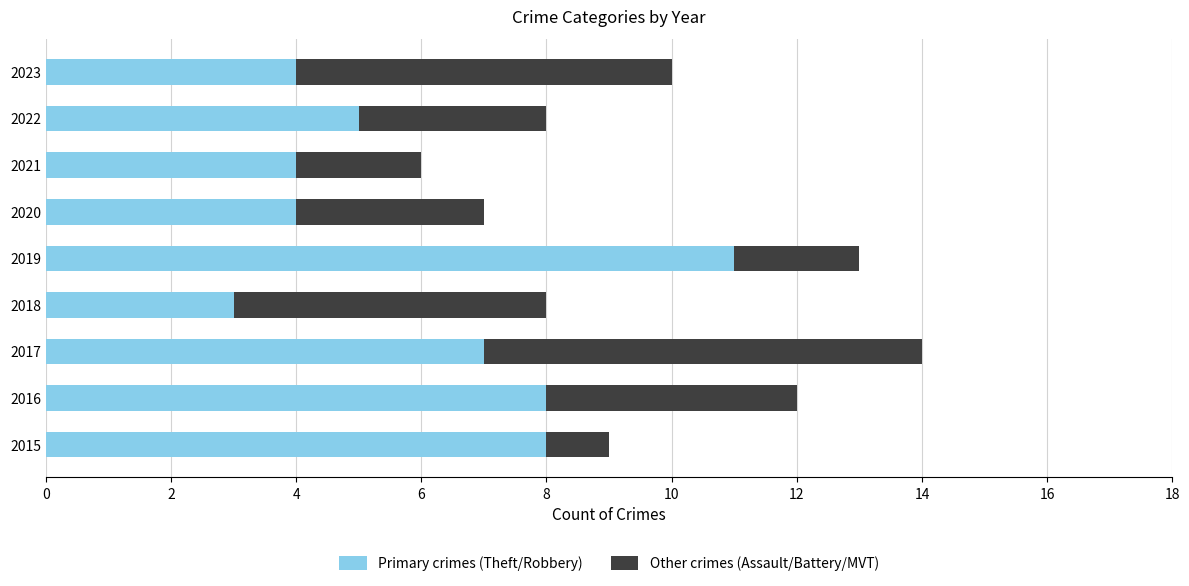

What is the total value across all series at 2019?

13